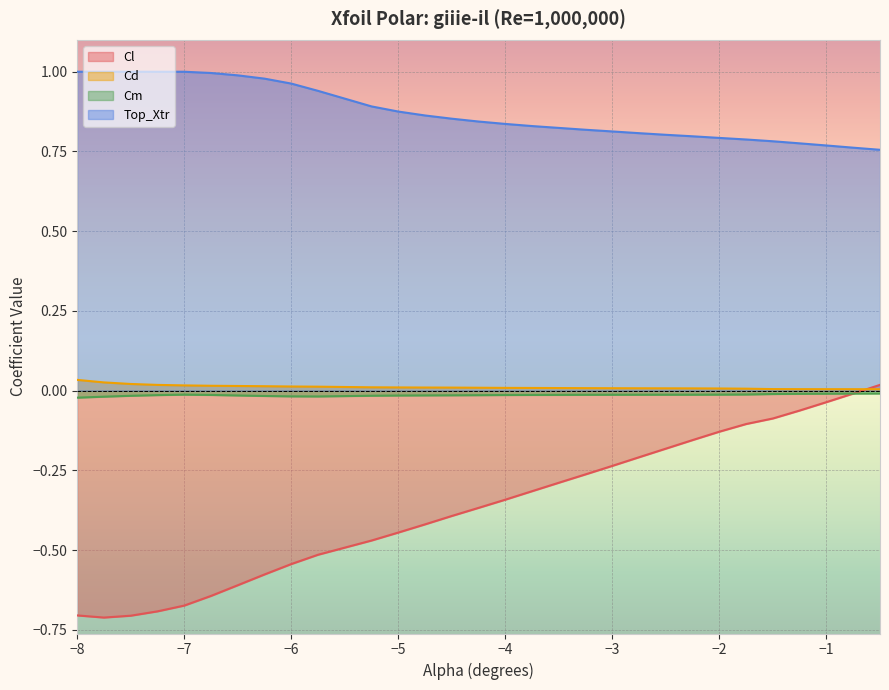

What is the sum of all Cd values?

0.3